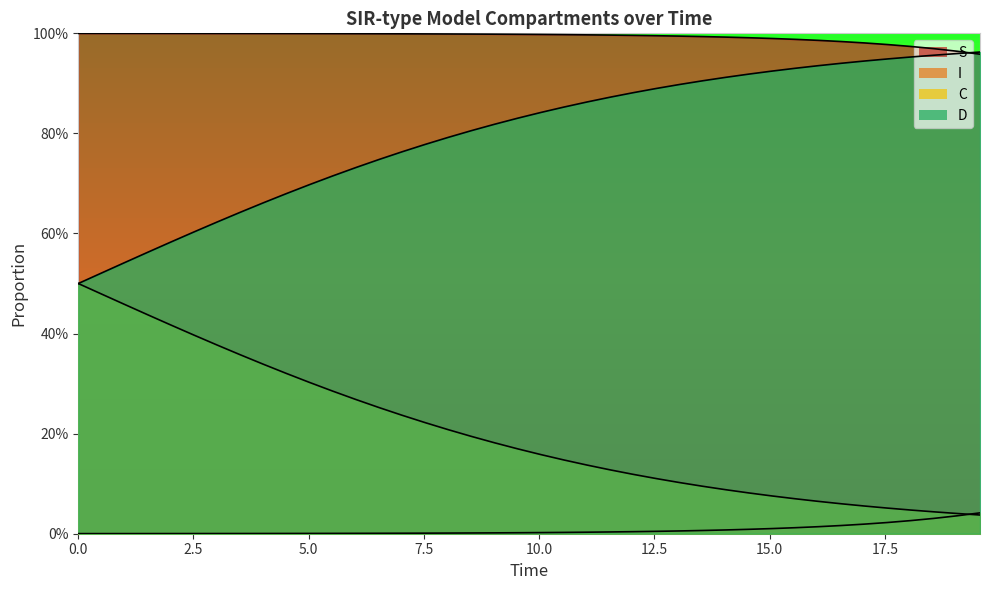

What value does the S series have at 5.016722408026756?

1.0